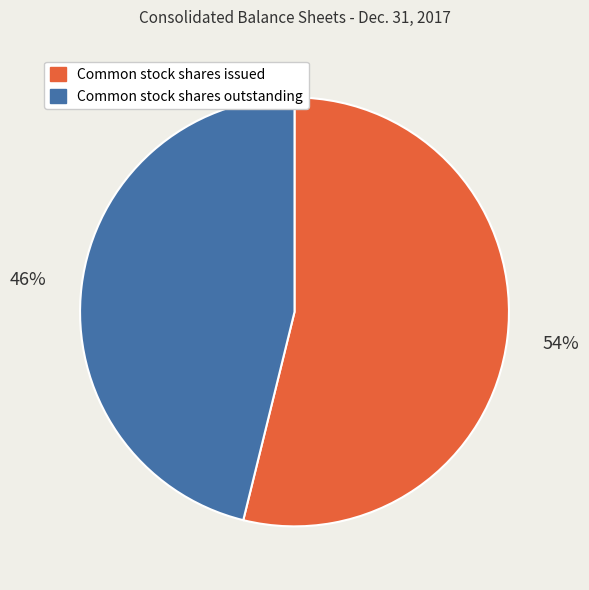

To the nearest percent, what is the difference between the Common stock shares issued and Common stock shares outstanding slice percentages?

8%